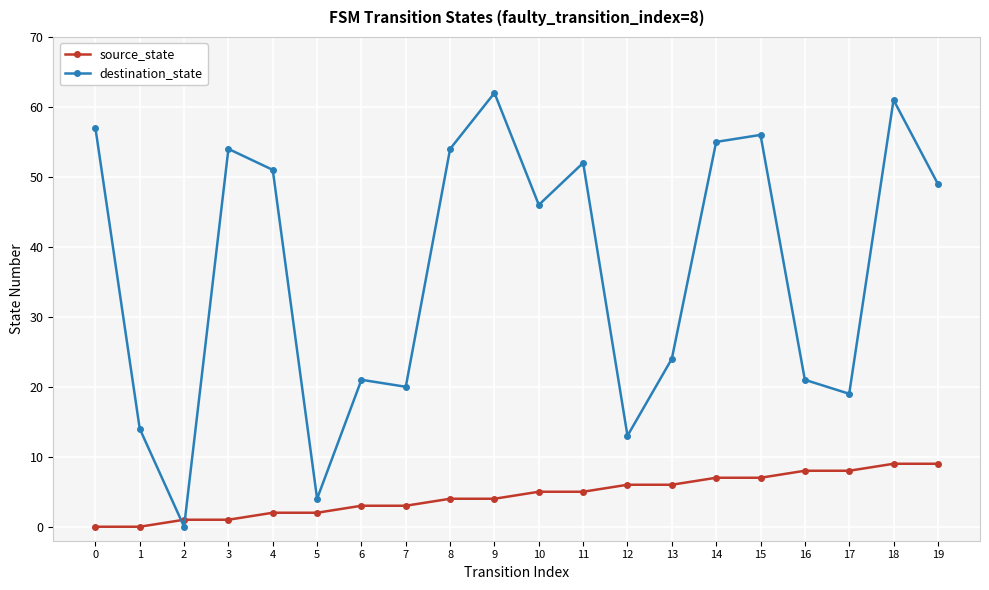

The value of destination_state at 17 is 19. True or false?

True